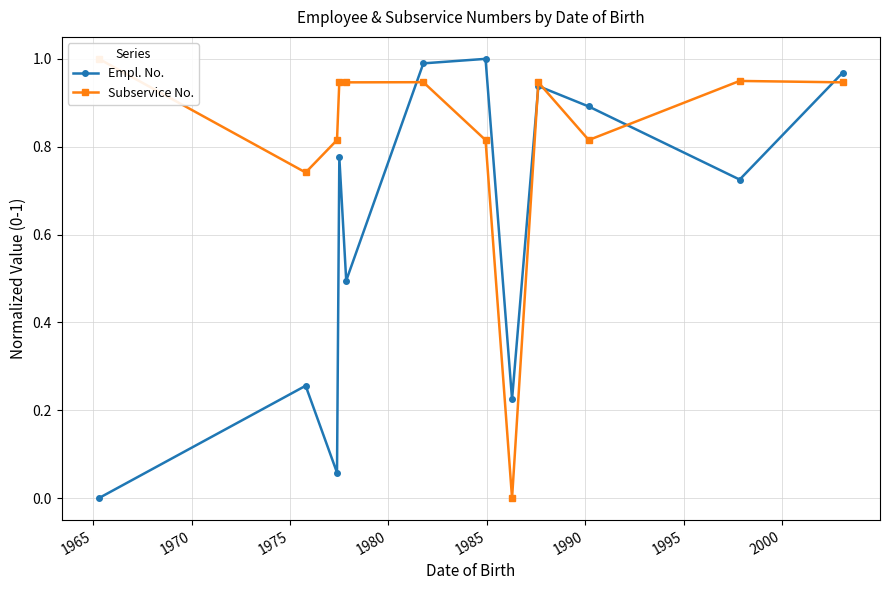

Is this an area chart (filled region under the line)?

No